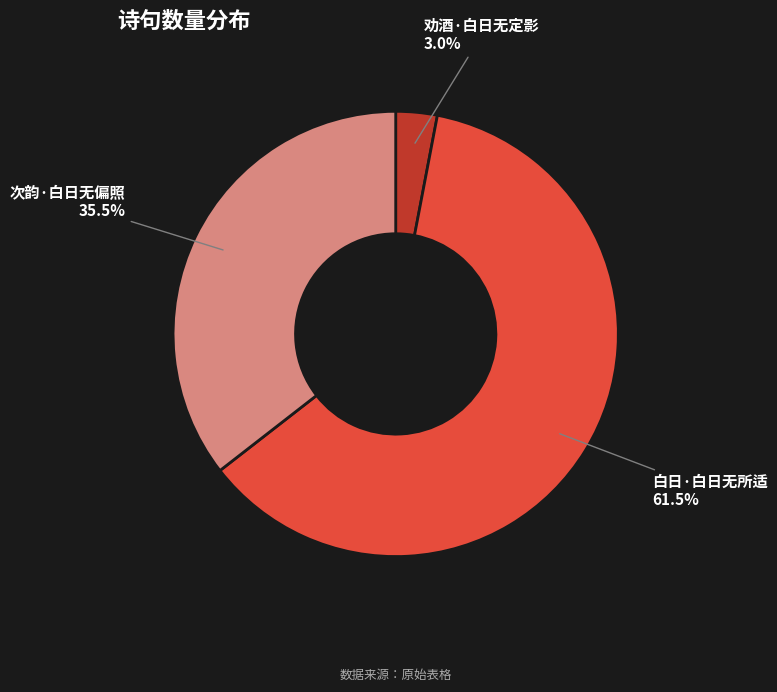

What percentage do 白日·白日无所适 and 劝酒·白日无定影 together represent?

64.5%